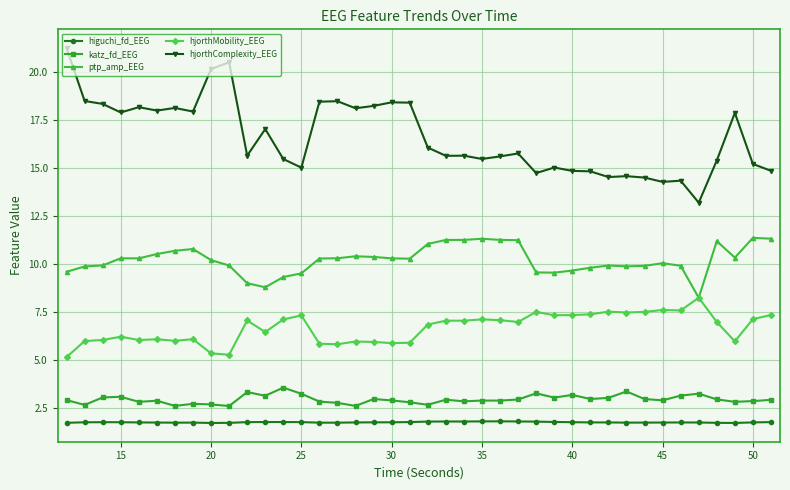

Does the chart display data point markers on the line(s)?

Yes